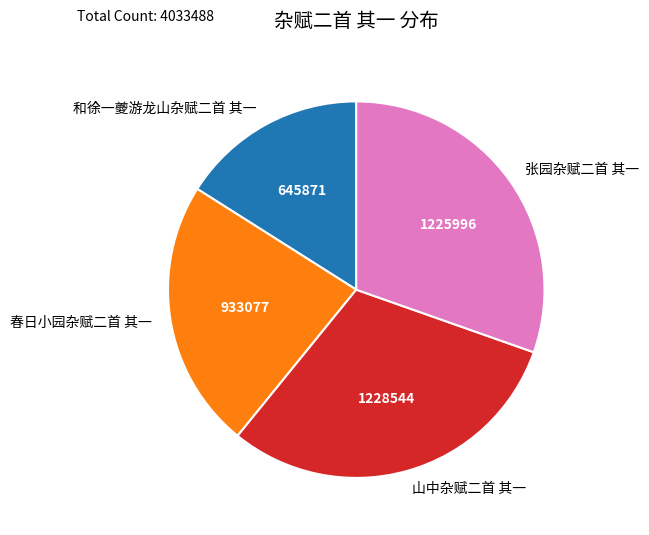

Which slice is the smallest?

和徐一夔游龙山杂赋二首 其一